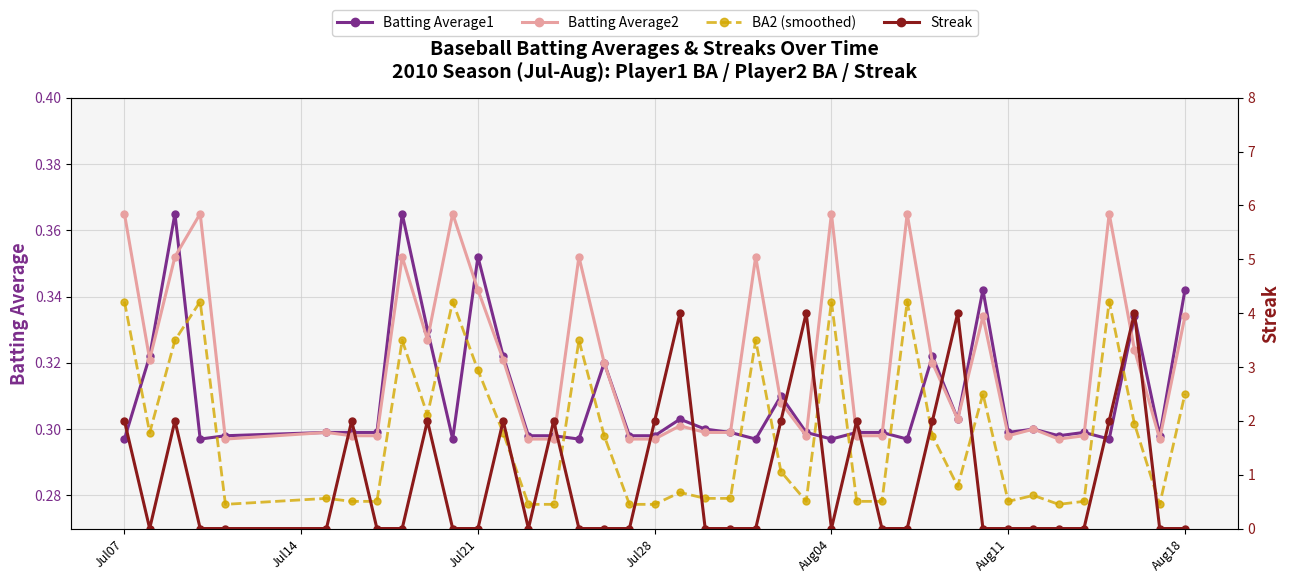

True or false: Batting Average2 and Batting Average1 intersect in this chart.

True